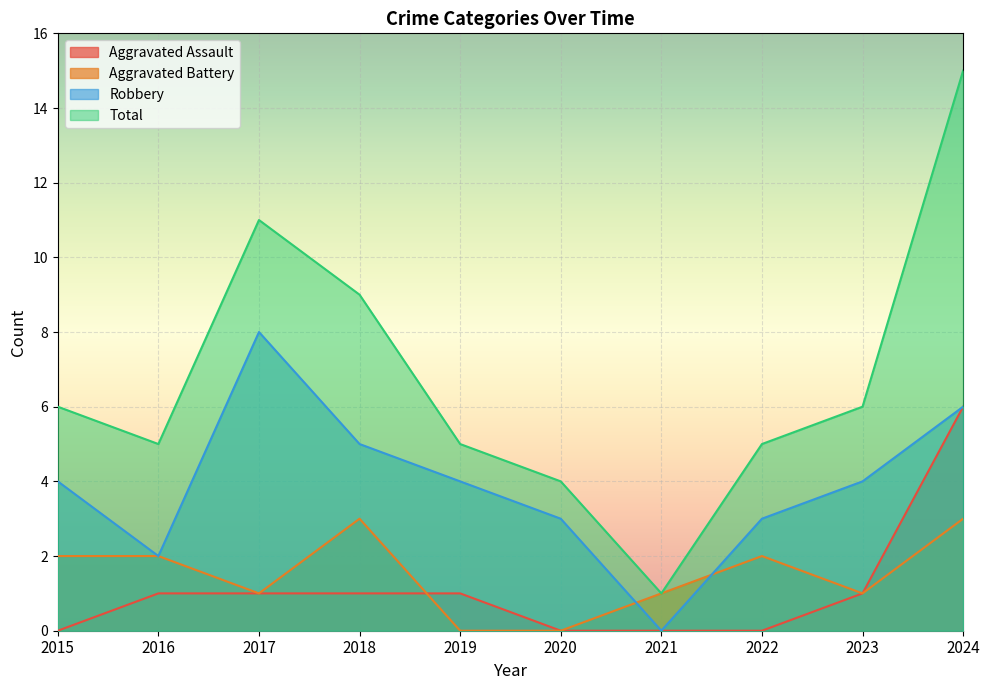

Reading left to right, list all the values displayed in this chart.

Aggravated Assault: 0	1	1	1	1	0	0	0	1	6
Aggravated Battery: 2	2	1	3	0	0	1	2	1	3
Robbery: 4	2	8	5	4	3	0	3	4	6
Total: 6	5	11	9	5	4	1	5	6	15